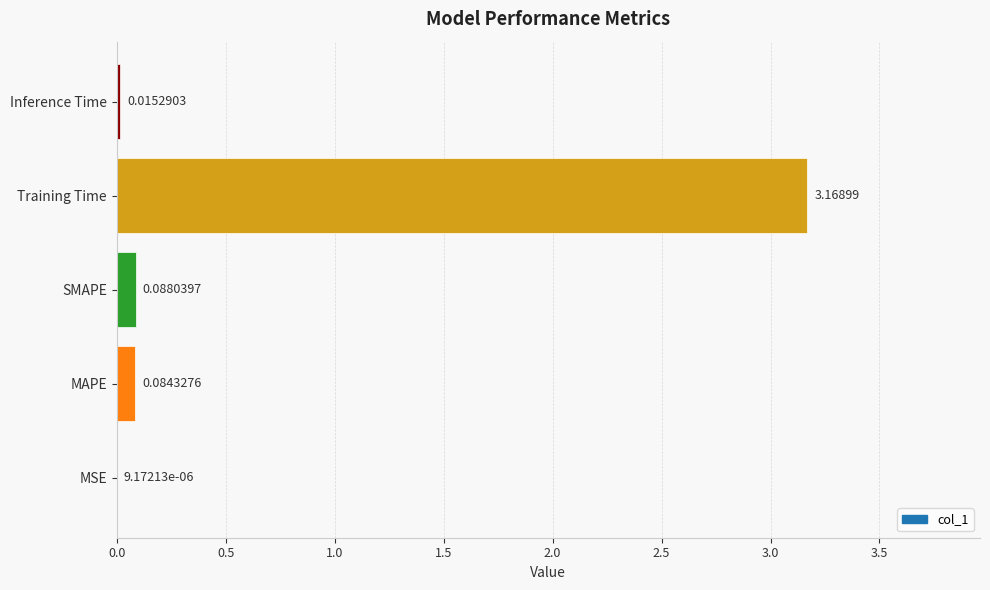

What is the average value?

0.7